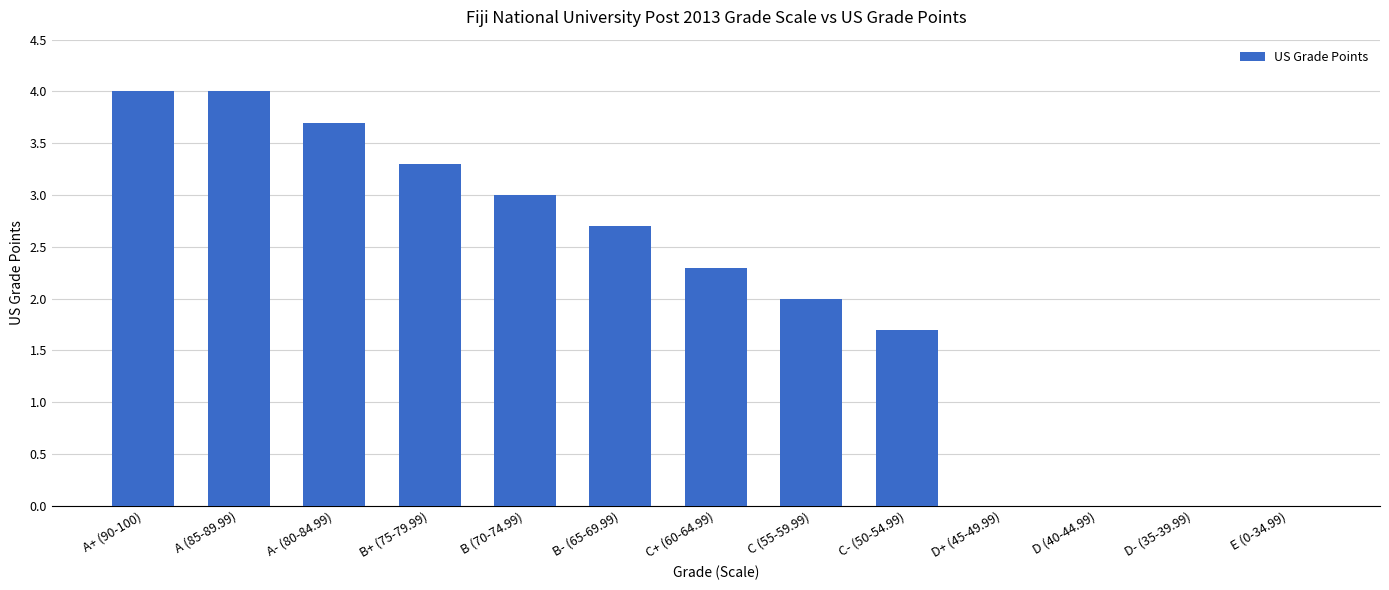

What is the change in value from A (85-89.99) to B (70-74.99)?

-1.0